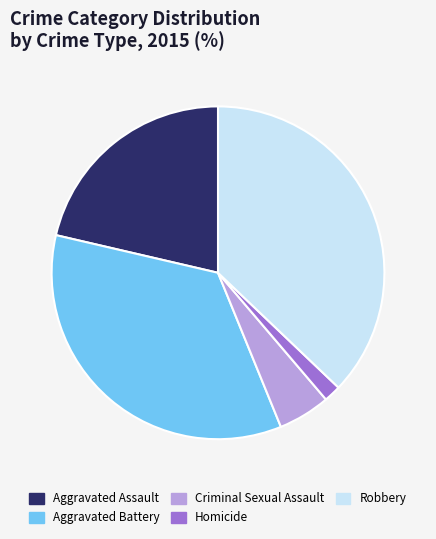

Combined, do Homicide and Aggravated Battery account for over 50%?

No